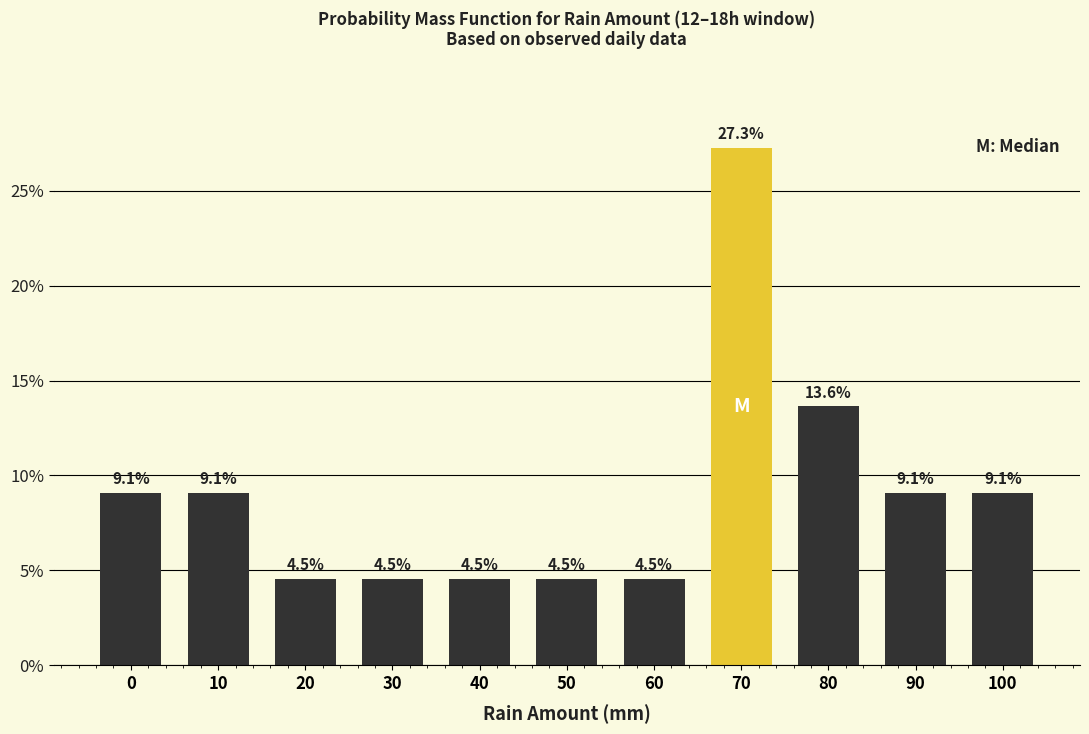

Reading left to right, list all the values displayed in this chart.

9.1	9.1	4.5	4.5	4.5	4.5	4.5	27.3	13.6	9.1	9.1